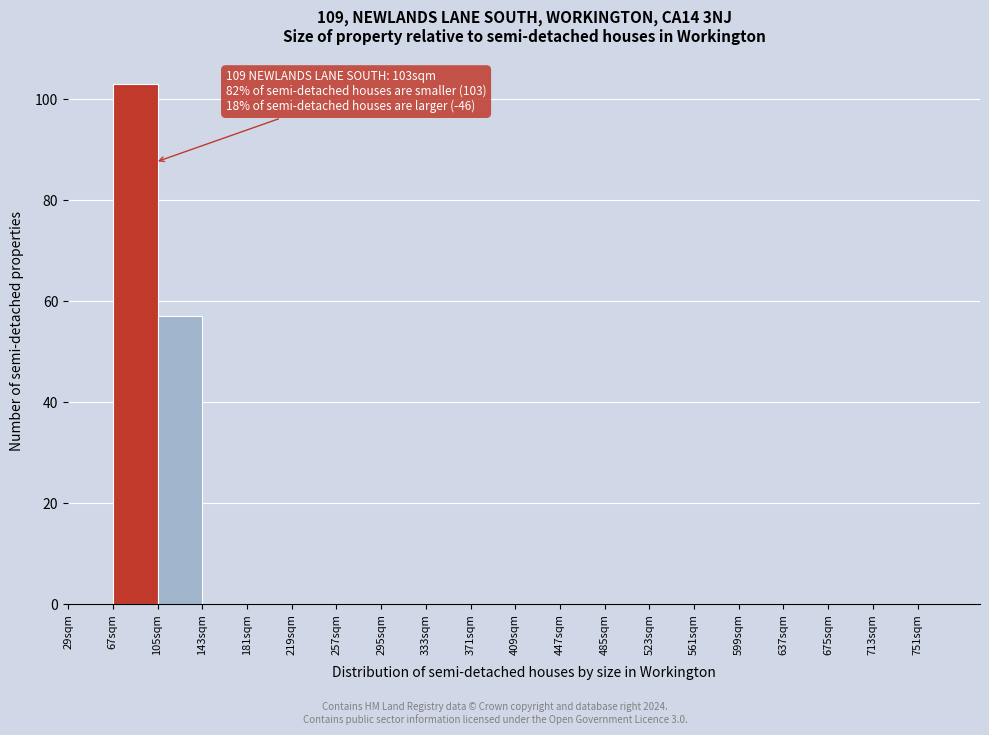

Over which range of the x-axis is the bar tallest?

67 to 105